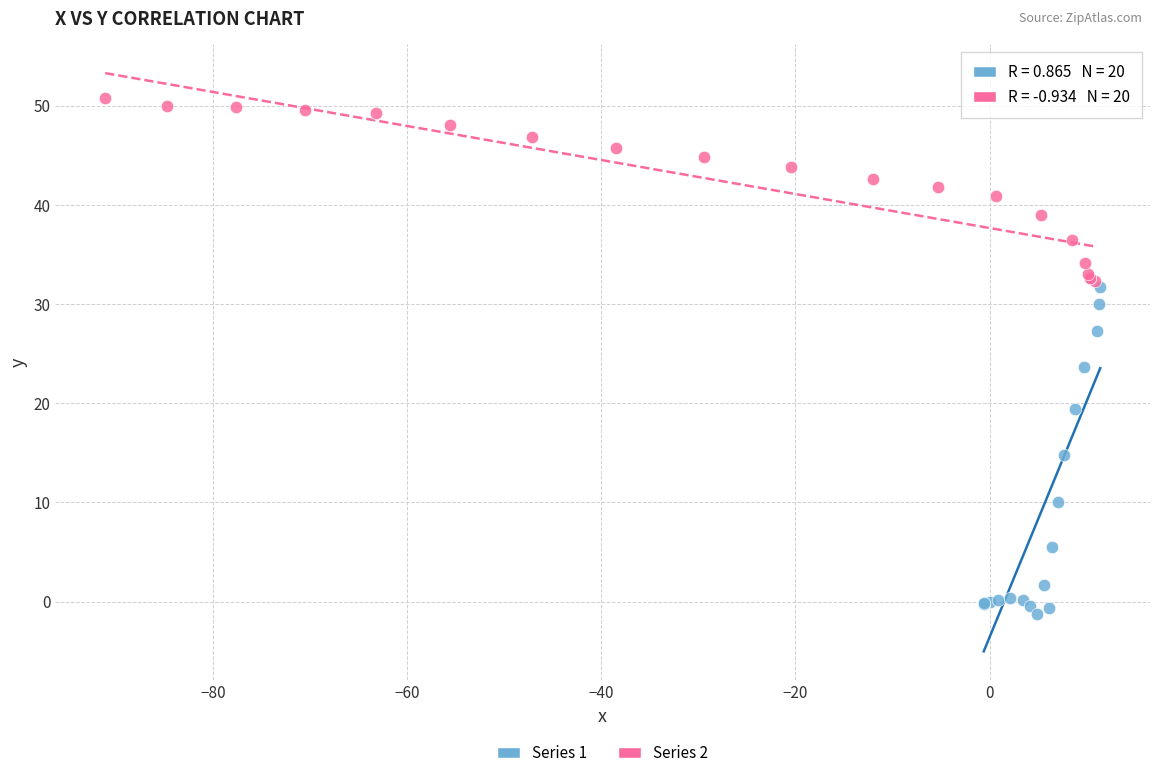

Which series has the largest Y range (max minus min)?

Series 1